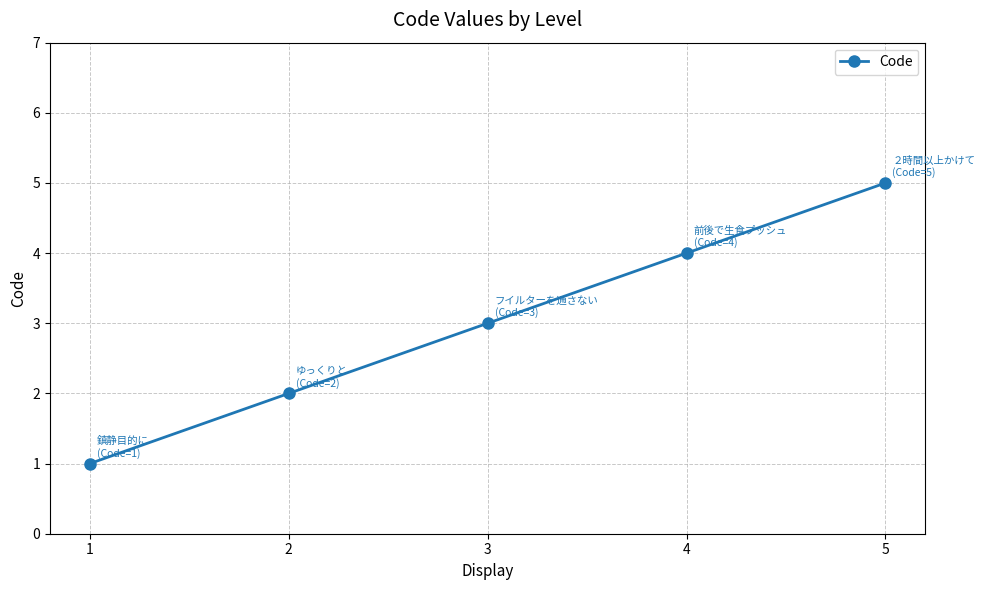

Reading right to left, what are all the values shown in this chart?

5=5	4=4	3=3	2=2	1=1